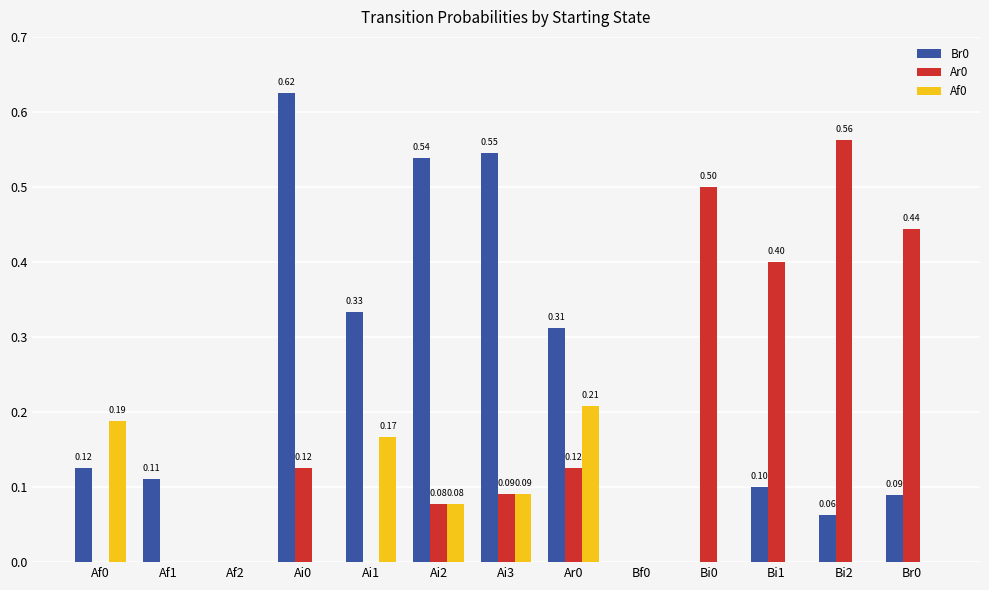

At which category is the sum across all series the highest?

Ai0